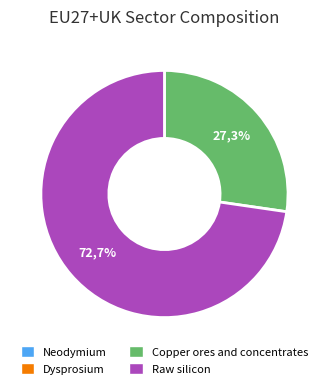

Count the number of slices in the pie.

4